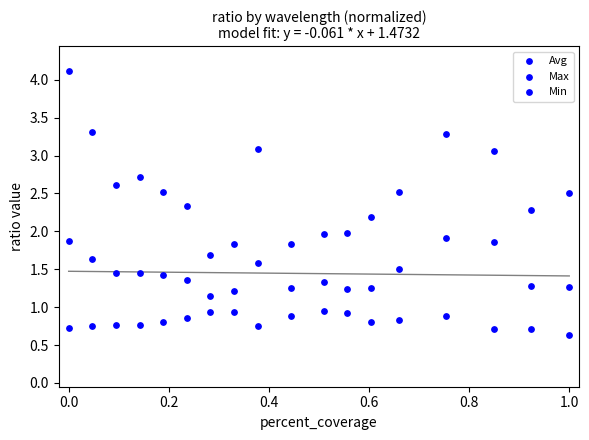

How many data points are displayed?

54